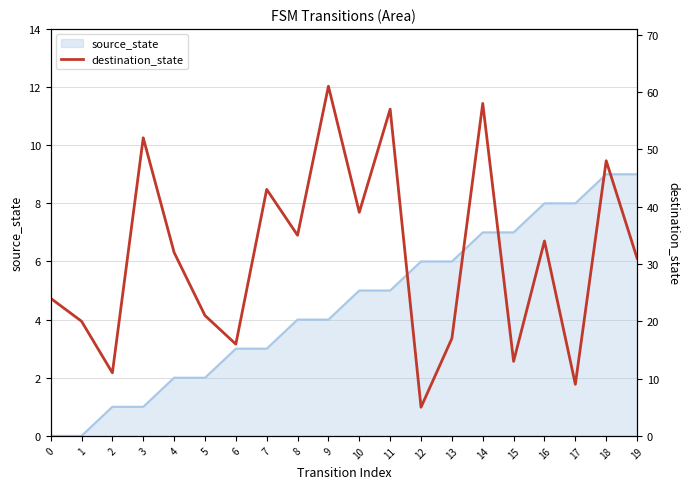

Is it true that source_state equals 2 at 4?

True